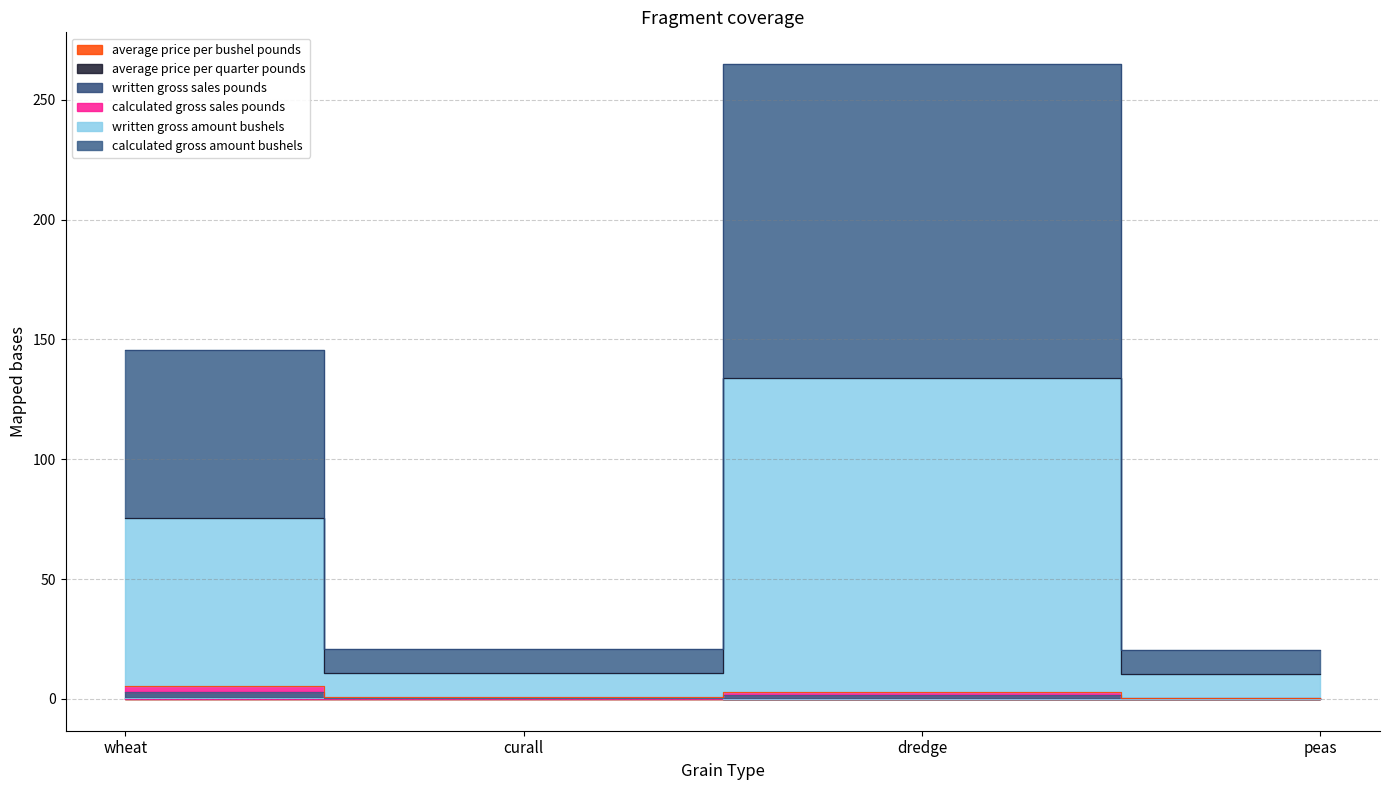

List the series in order of their peak value, lowest first.

average_price_per_bushel_pounds, average_price_per_quarter_pounds, calculated_gross_sales_pounds, written_gross_sales_pounds, calculated_gross_amount_bushels, written_gross_amount_bushels